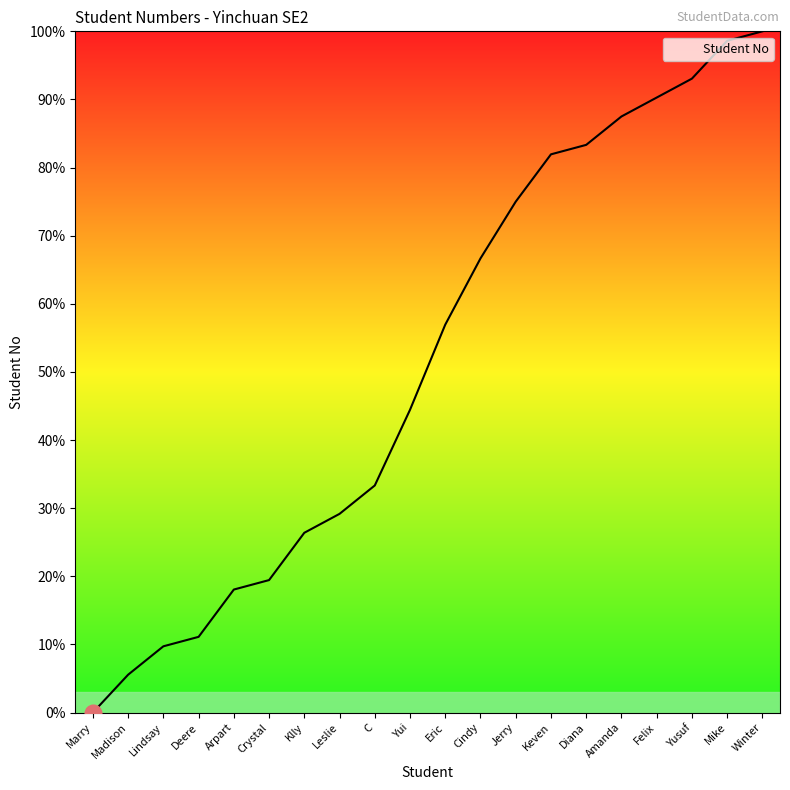

What position from the right is Arpart?

16